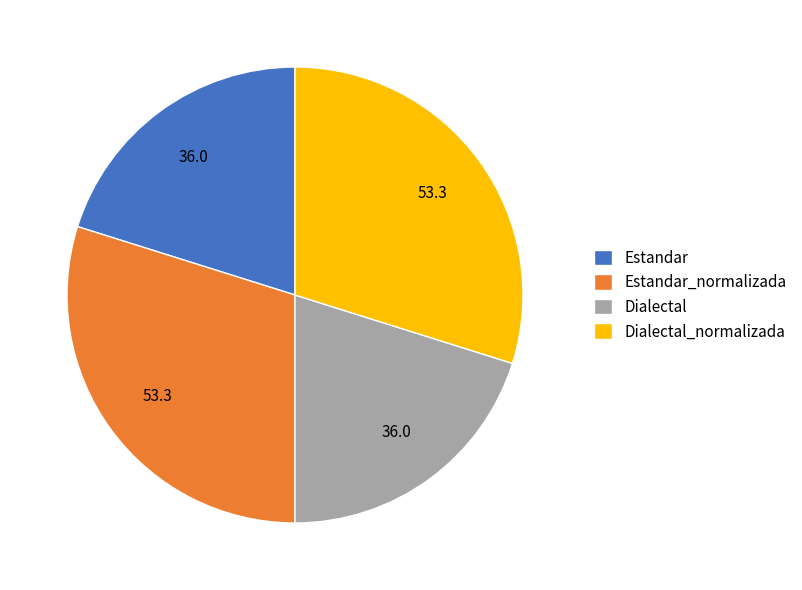

Do Dialectal_normalizada and Estandar_normalizada together represent more than half of the pie?

Yes